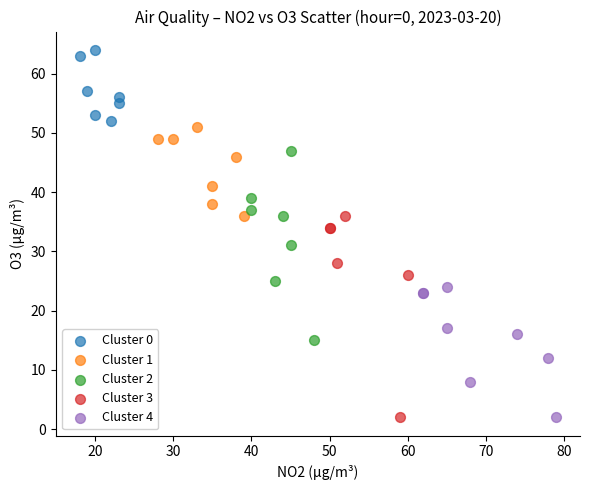

Which series reaches the maximum Y coordinate?

Cluster 0